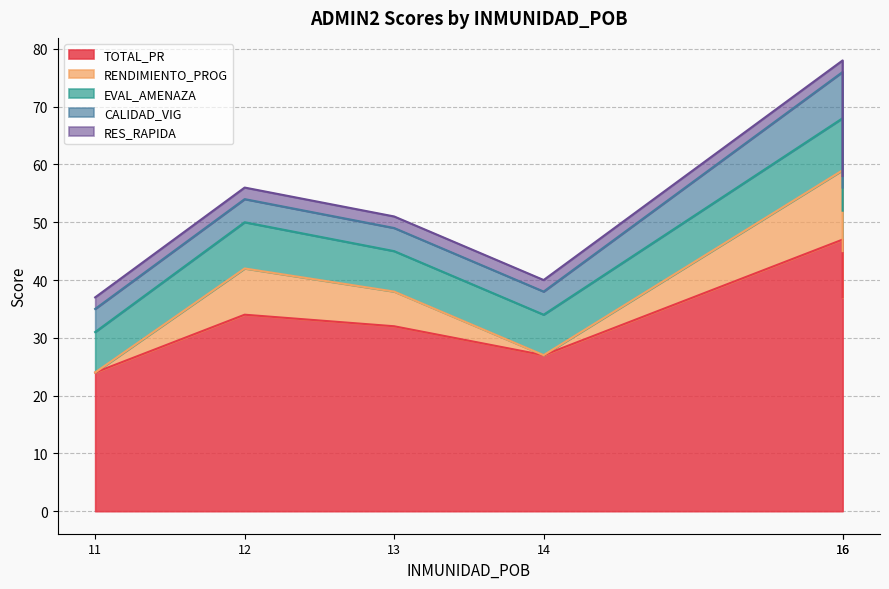

How many lines are shown in the chart?

5